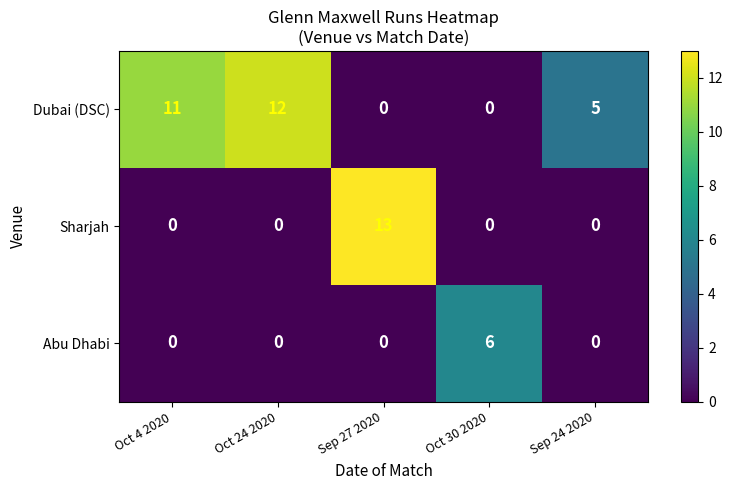

Count the Abu Dhabi values in the range 0 to 1.

4